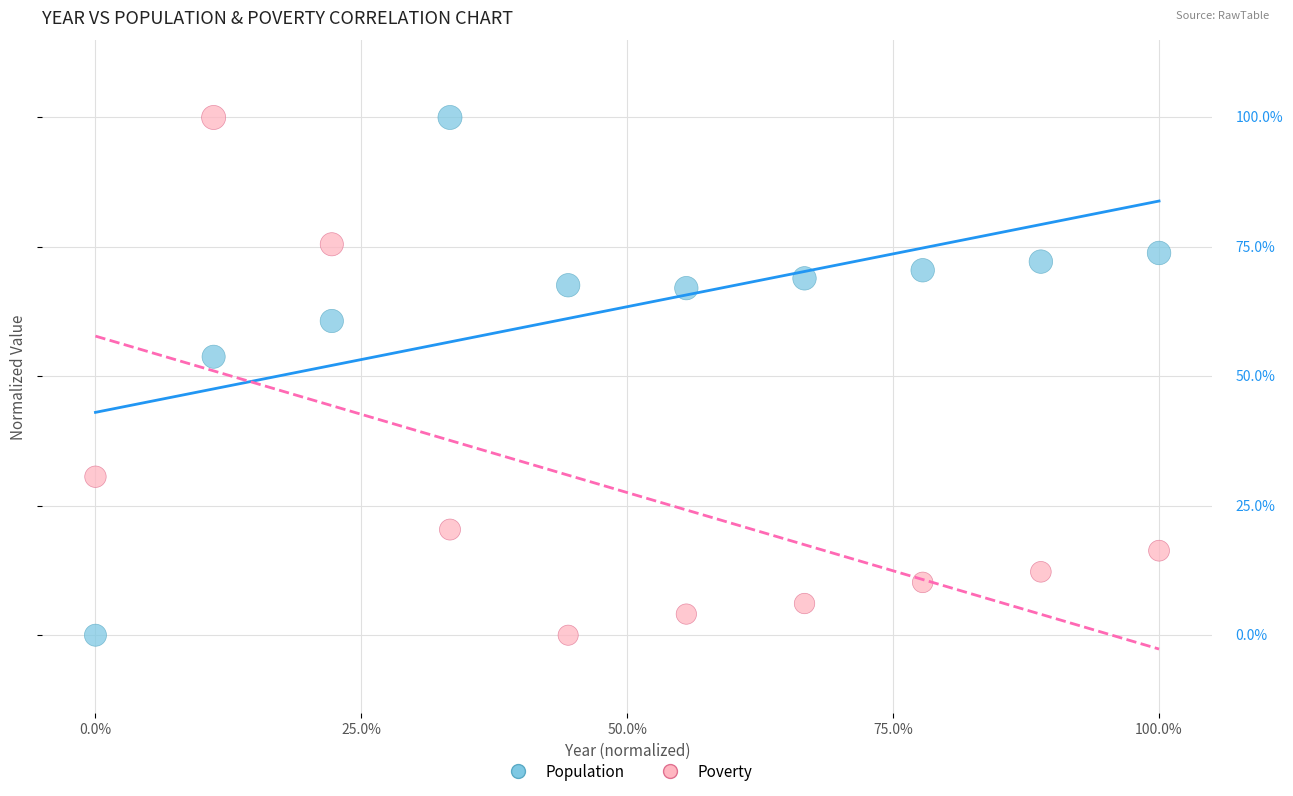

What are all the series names shown in the legend?

Population, Poverty